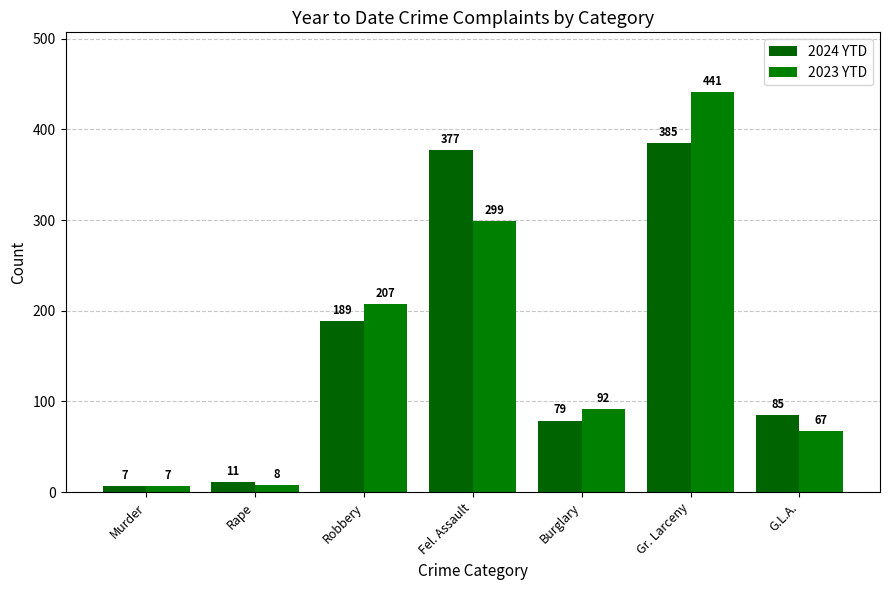

The 2023 YTD series shows 441 at Gr. Larceny. True or false?

True